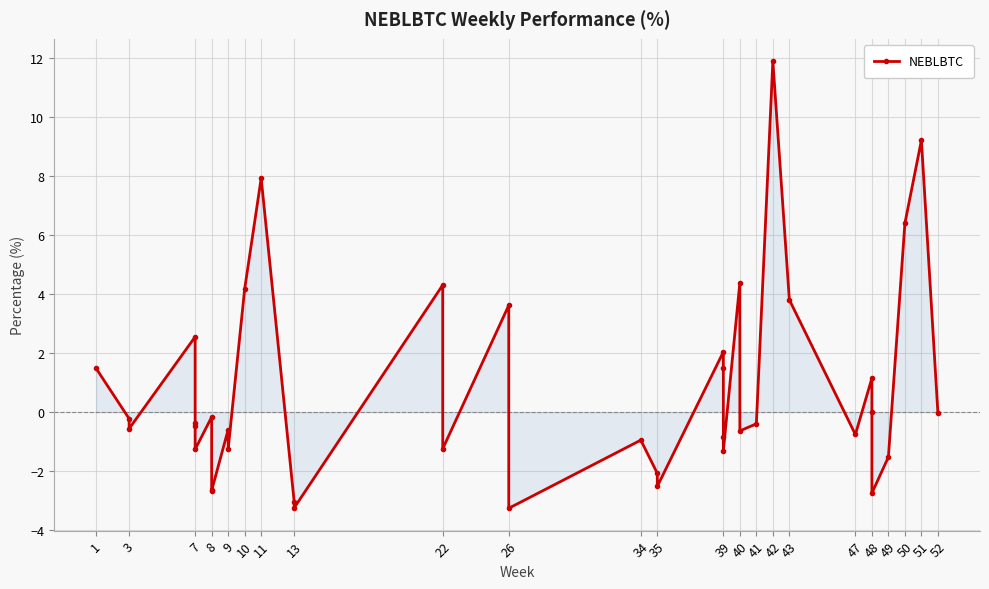

True or false: there are more than 0 points higher than both neighbors.

True